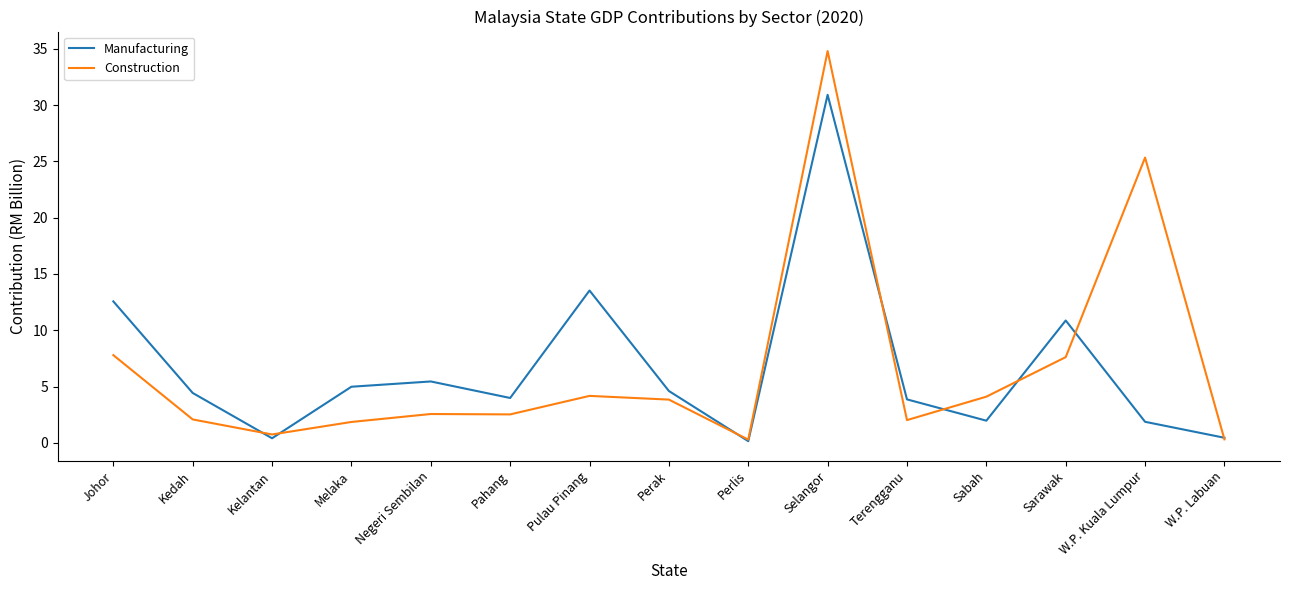

The Manufacturing series shows 12.6 at Johor. True or false?

True